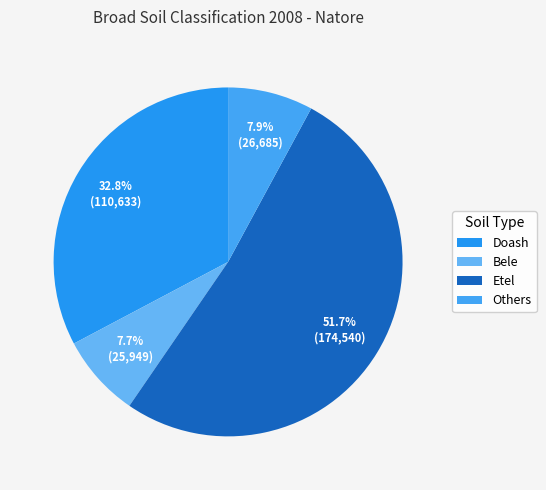

What percentage is the Bele slice, to the nearest percent?

8%